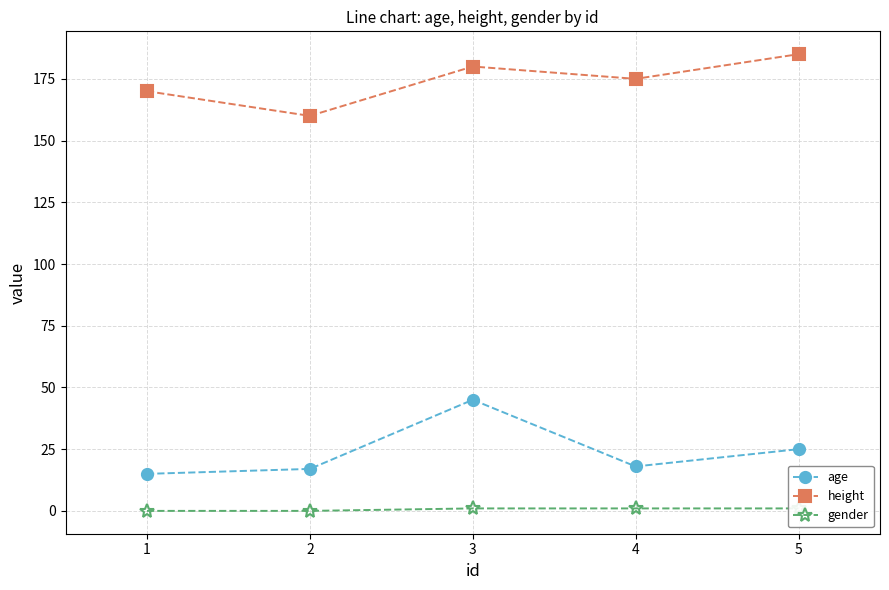

What is the difference between the second highest and second lowest values in the gender series?

1